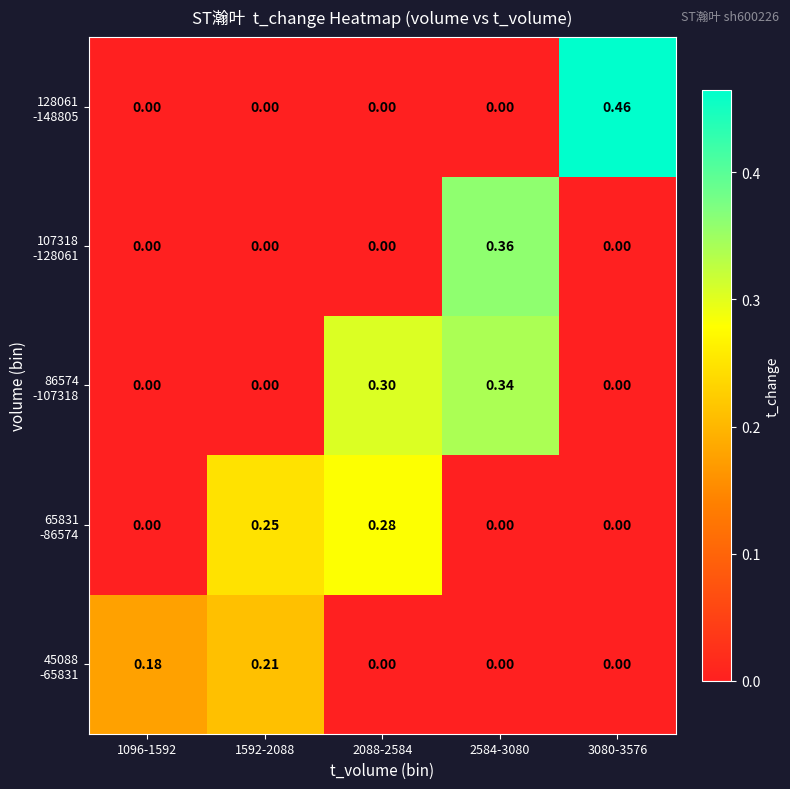

At which category is the sum across all series the highest?

2584-3080